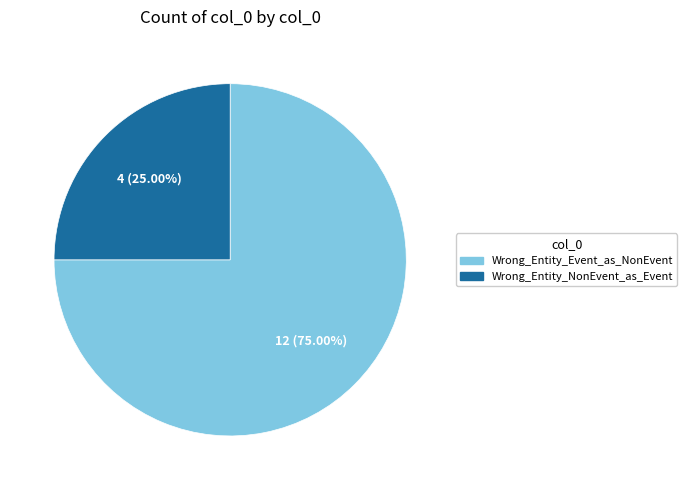

What percentage do Wrong_Entity_Event_as_NonEvent and Wrong_Entity_NonEvent_as_Event together represent?

100.0%